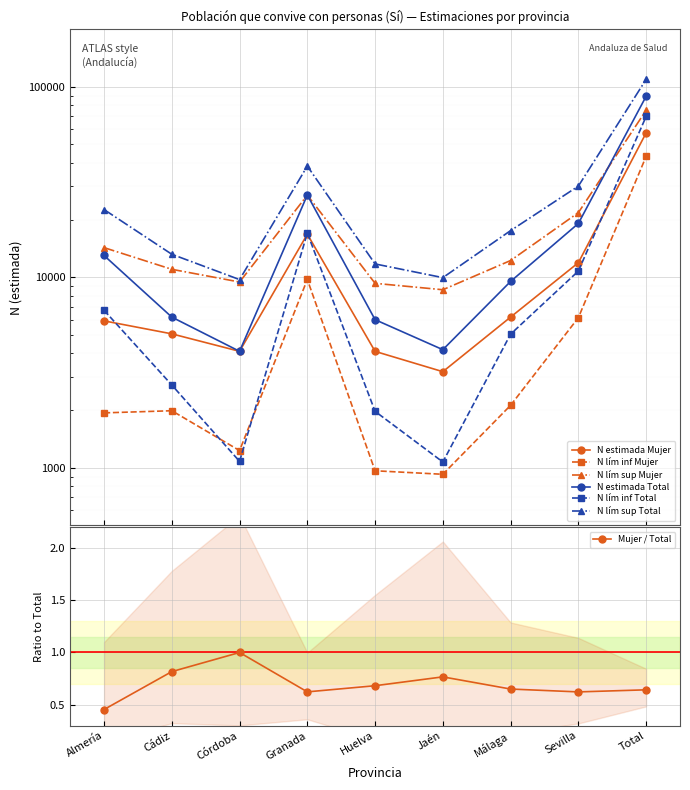

The value of N estimada Mujer at Huelva is 6233. True or false?

False